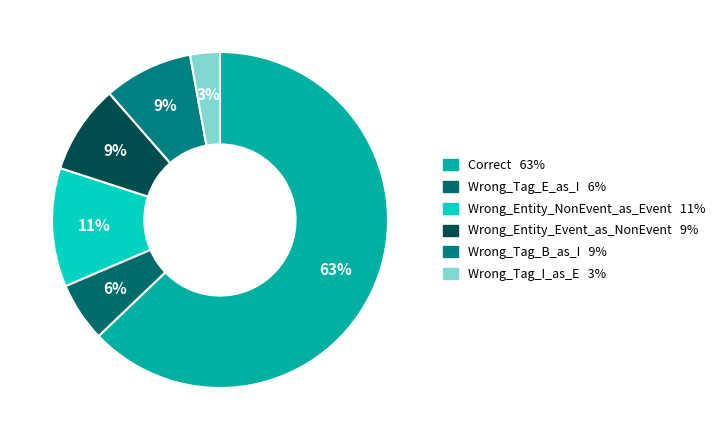

How many segments does this pie chart have?

6